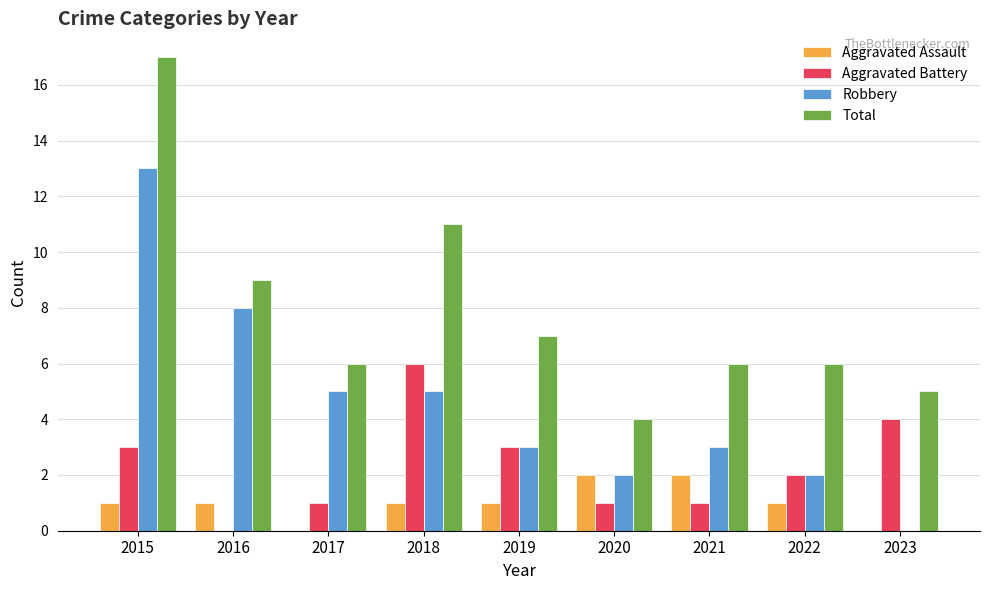

Read the Total value at 2016.

9